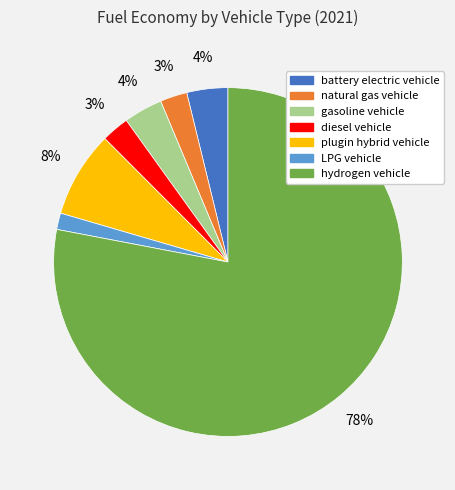

Is the sum of LPG vehicle and hydrogen vehicle greater than half?

Yes